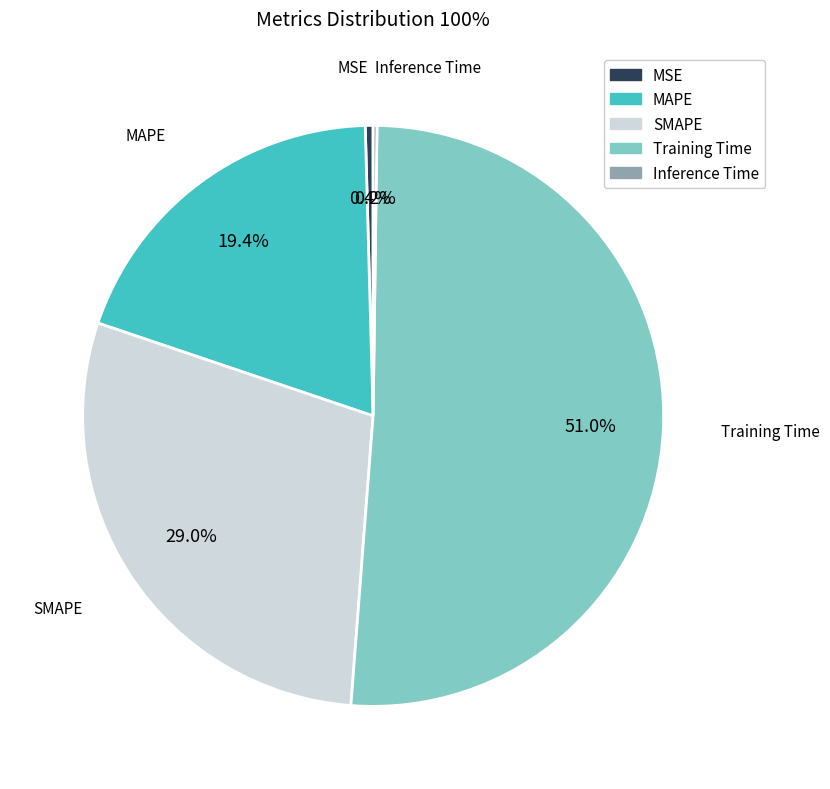

Is it true that Training Time is 61% of the pie?

False